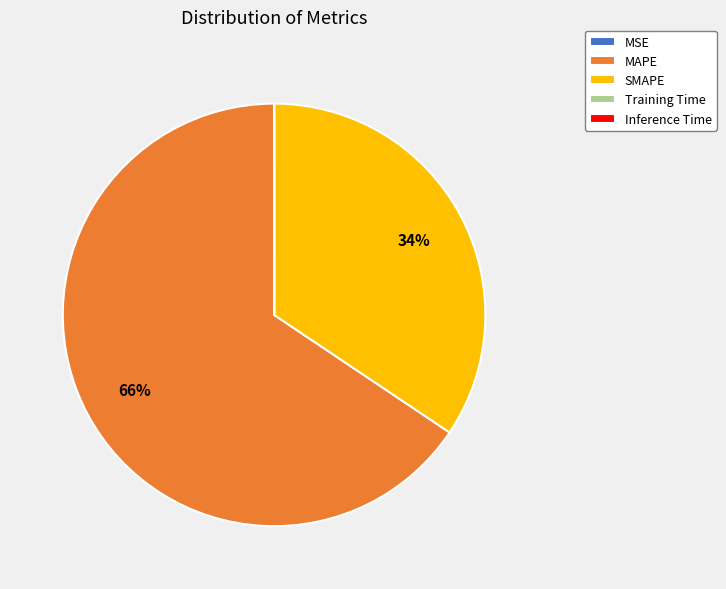

The MAPE slice represents 71% of the pie. True or false?

False